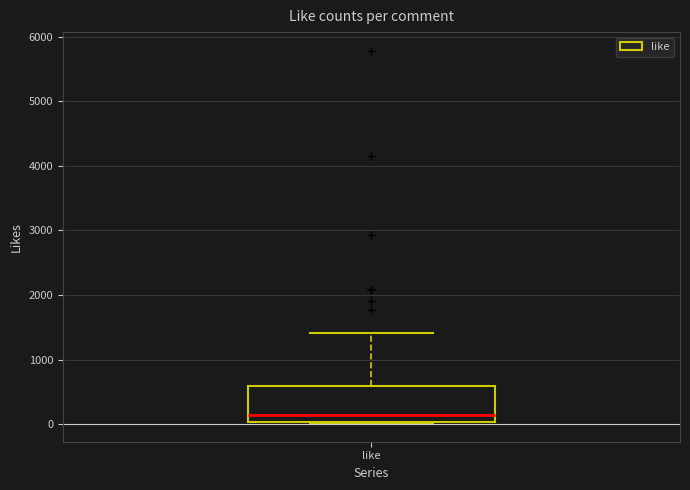

Transcribe this box plot: give where the median line is, the range the box spans, and where the two whiskers end, as read against the y-axis. The values are not printed on the chart, so give them approximately, as read against the axis.

median 100, box 0 to 600, whiskers 0 to 1400